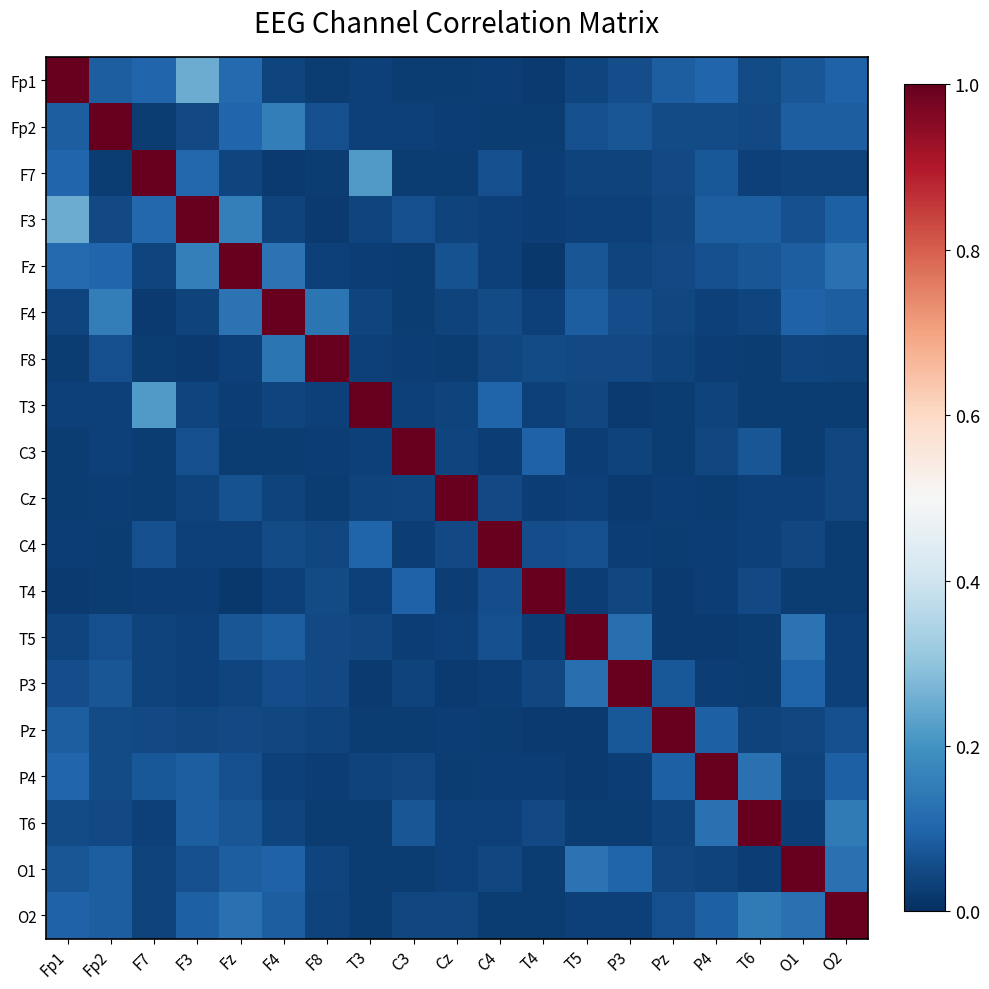

What is the difference between the highest and lowest values at O2?

1.0